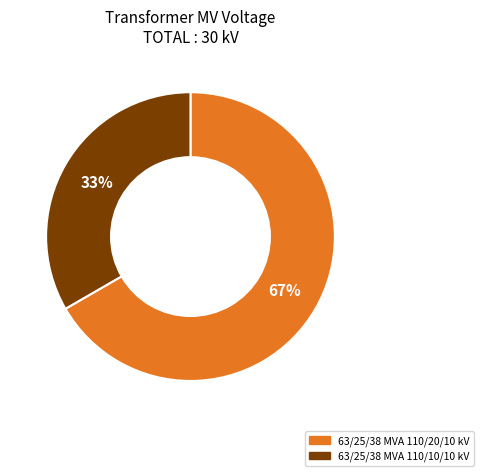

Is the sum of 63/25/38 MVA 110/10/10 kV and 63/25/38 MVA 110/20/10 kV greater than half?

Yes